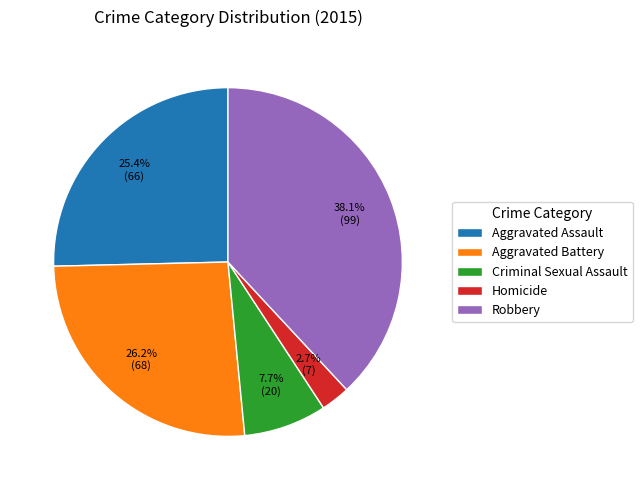

How many segments does this pie chart have?

5